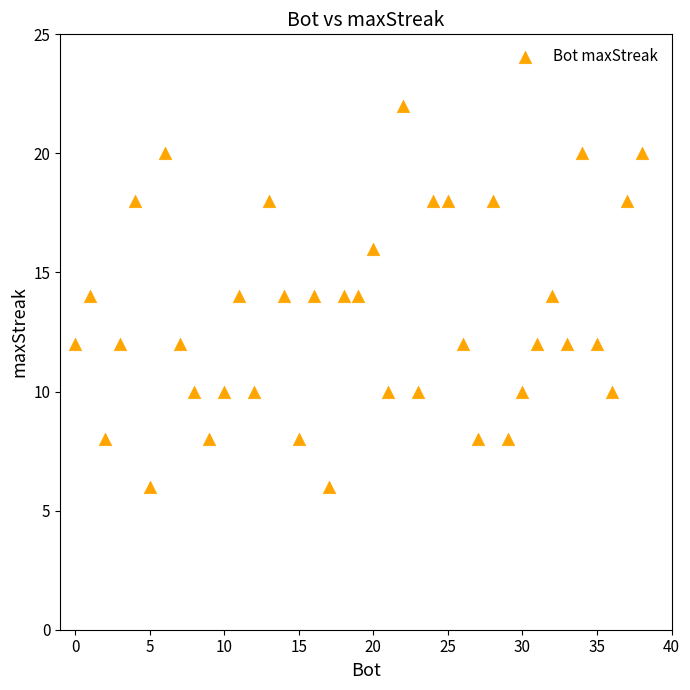

What is the range of X values (max minus min)?

38